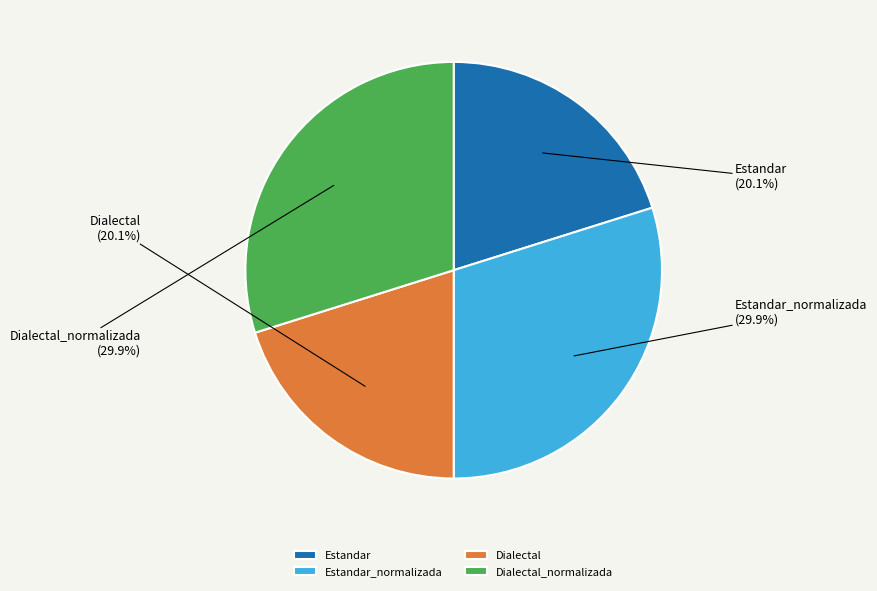

What portion of the pie excludes Estandar?

79.9%